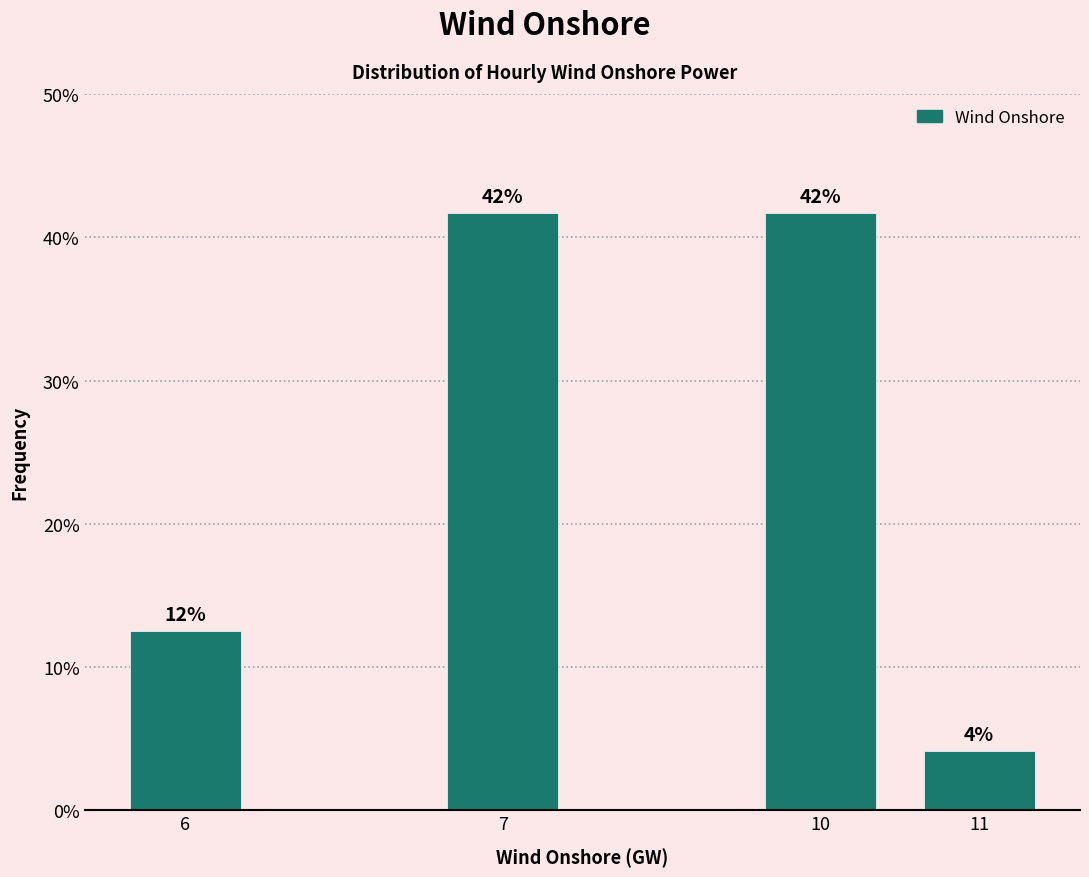

Does the chart contain any negative values?

No